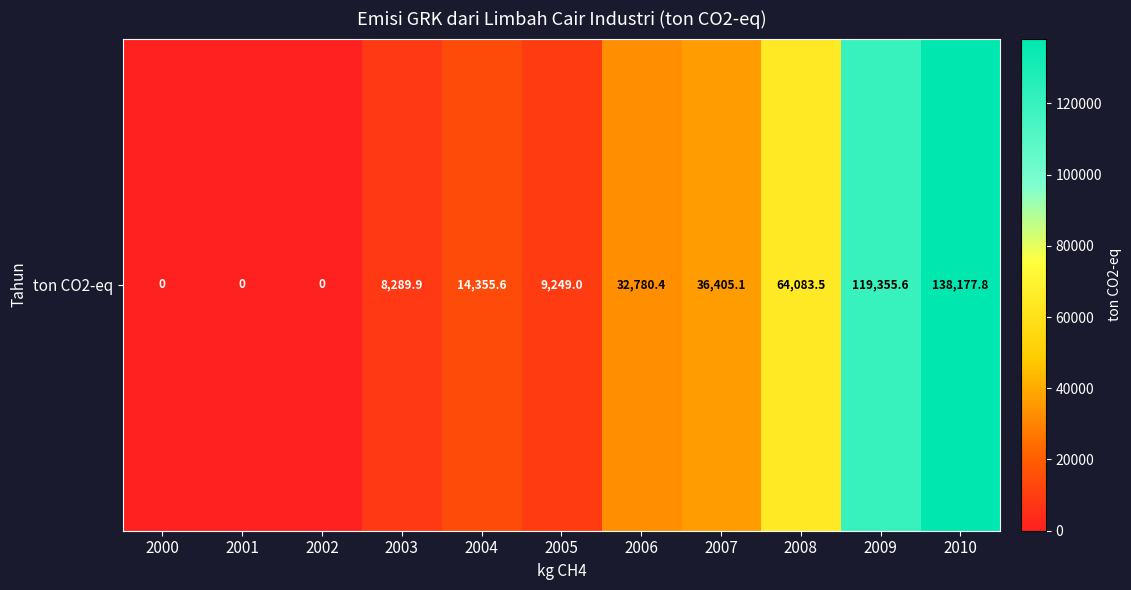

List the labels in order of value, largest first.

2010, 2009, 2008, 2007, 2006, 2004, 2005, 2003, 2000, 2001, 2002